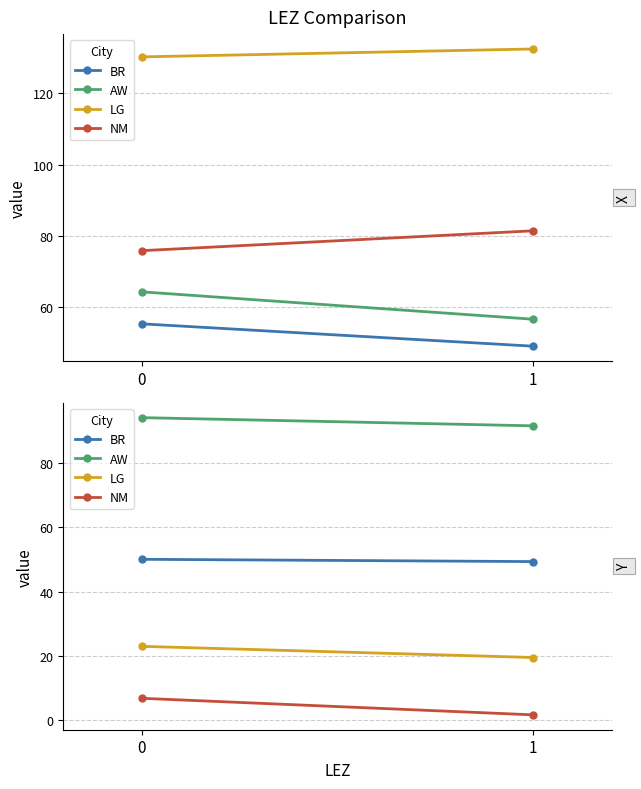

Which series changed the most between 0 and 1?

NM